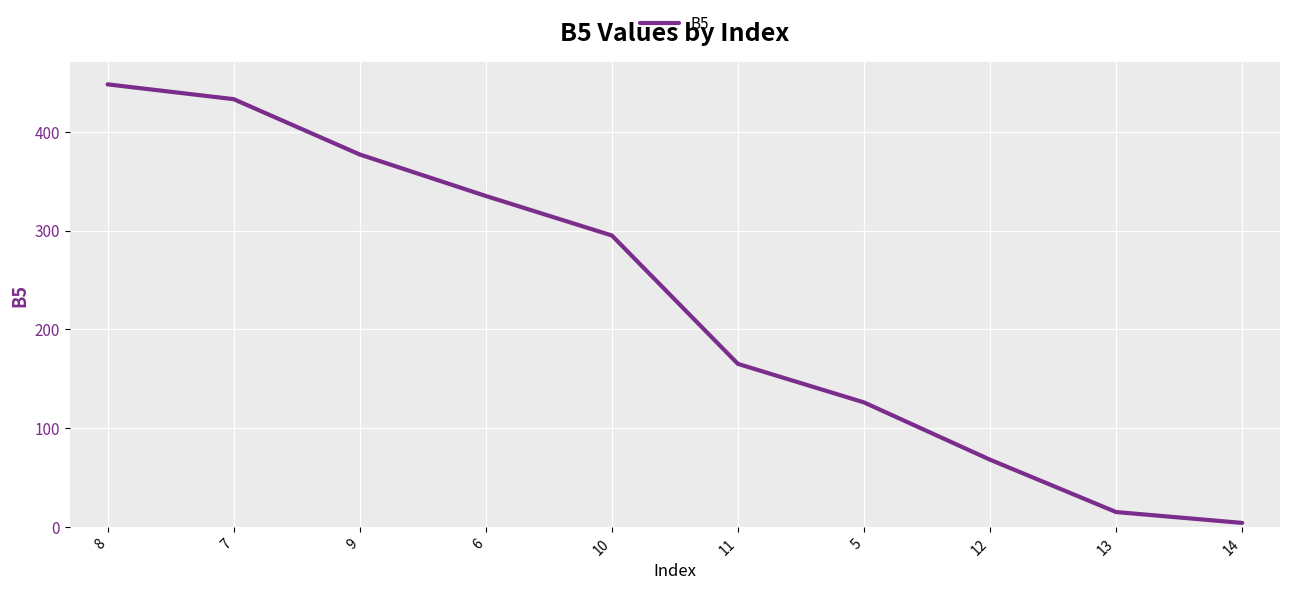

Does the chart have visible grid lines?

Yes